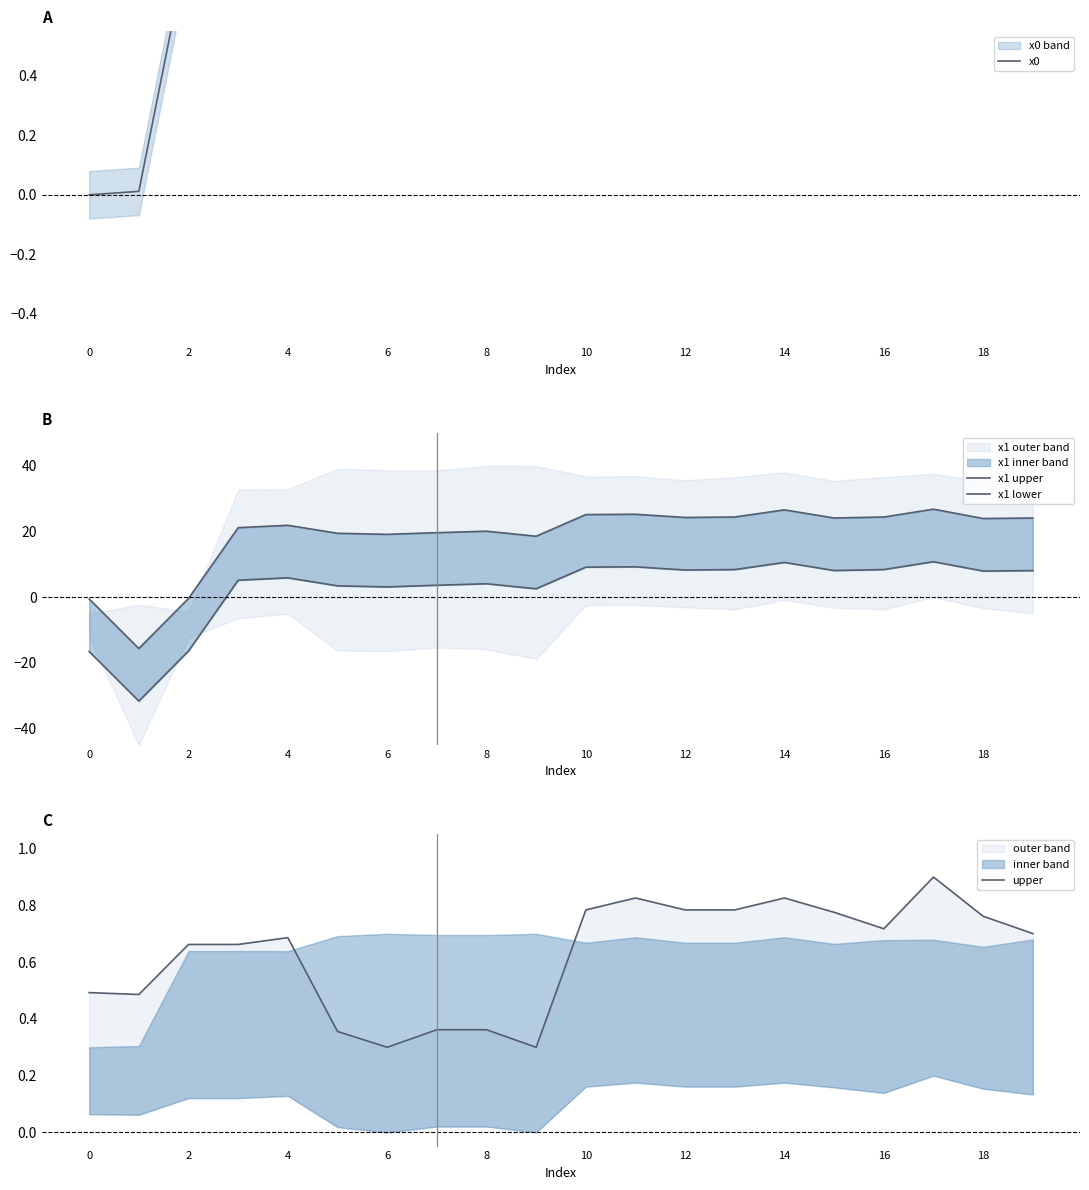

How many times do x1 upper and x0 cross each other?

1